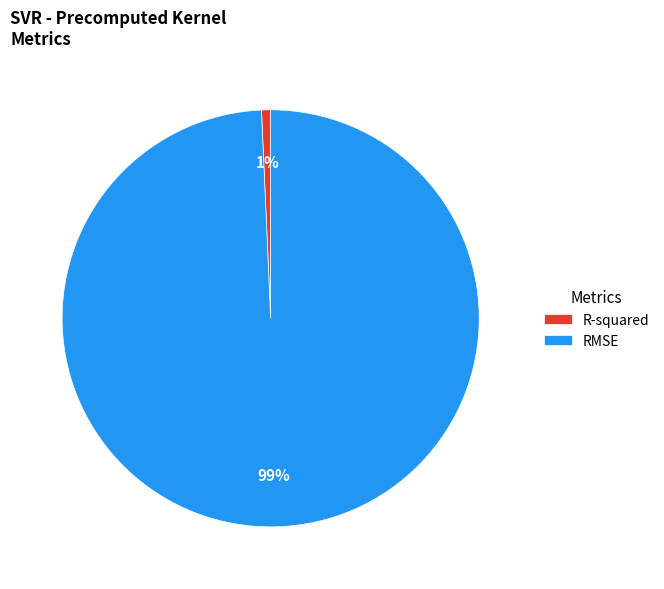

To the nearest percent, what is the combined percentage of RMSE and R-squared?

100%